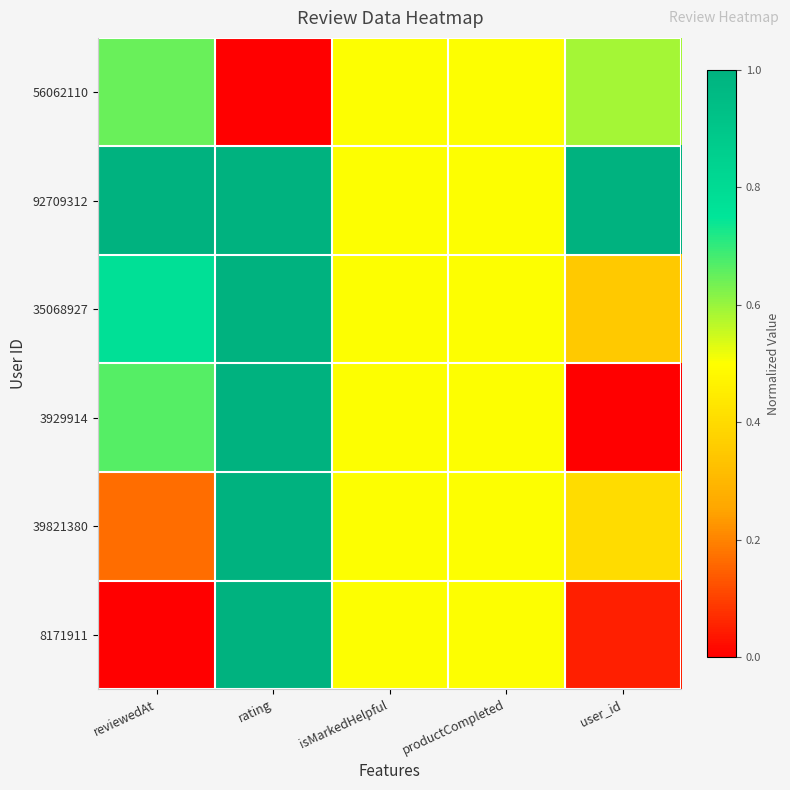

Which series changed the most between reviewedAt and user_id?

3929914